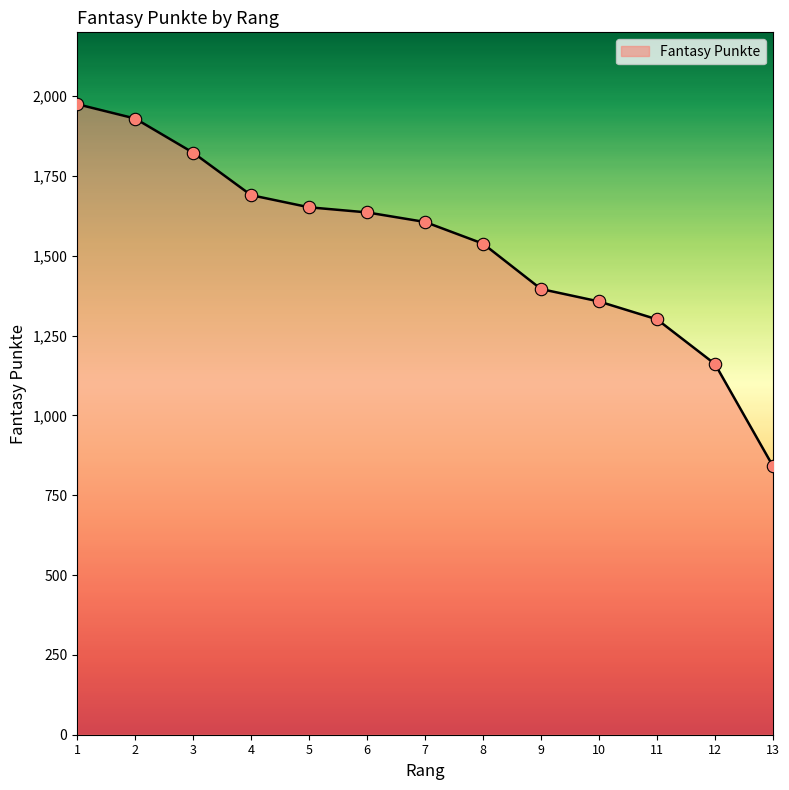

Which has a higher value, 12 or 6?

6